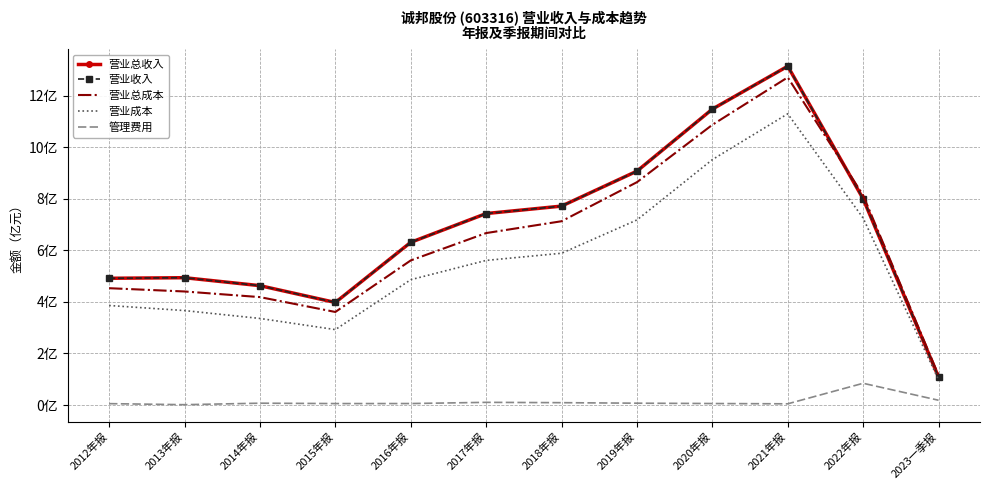

What is the difference between the highest and lowest values at 2014年报?

4.6